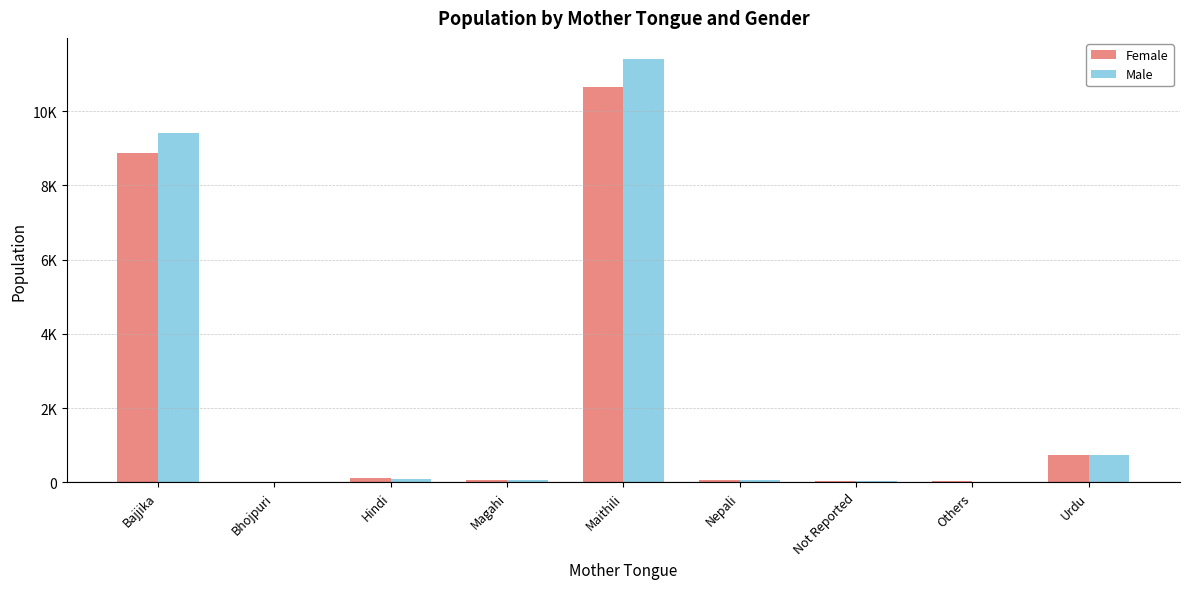

What is the approximate value of Male at Bajjika, to the nearest 10?

9400